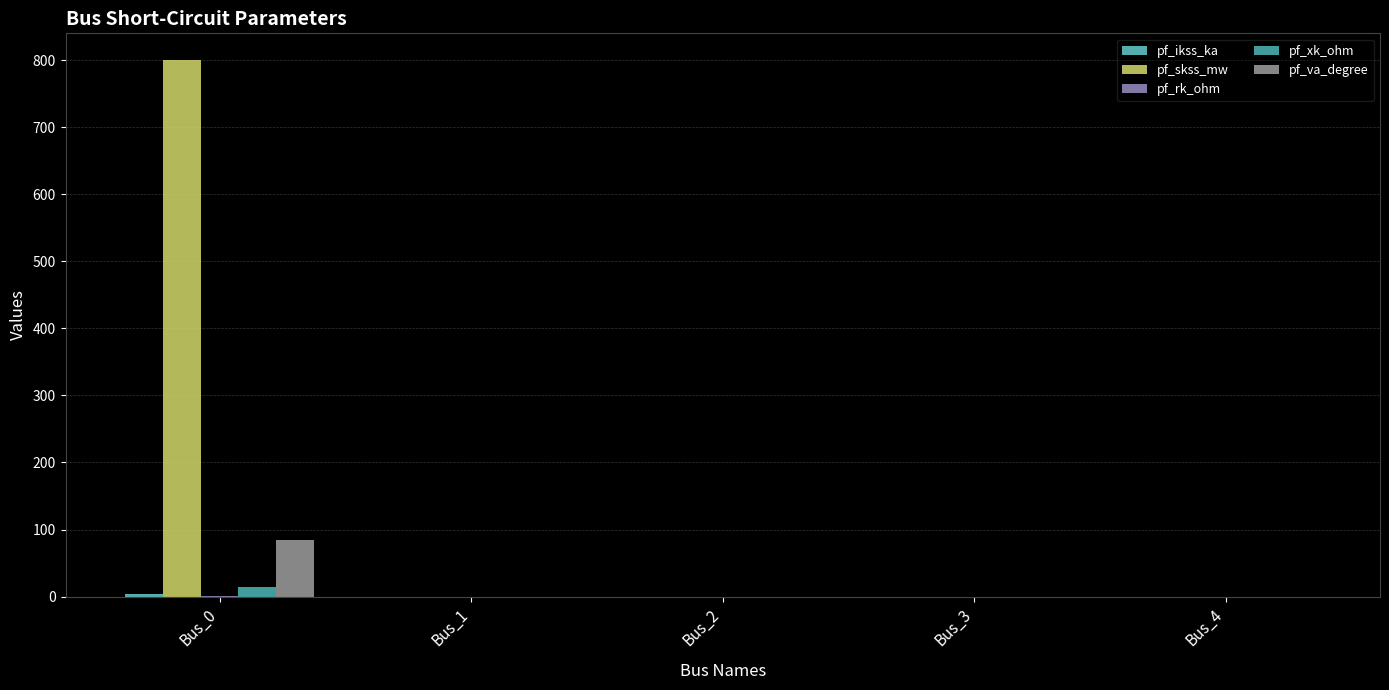

Between Bus_0 and Bus_1, which series saw the biggest shift?

pf_skss_mw